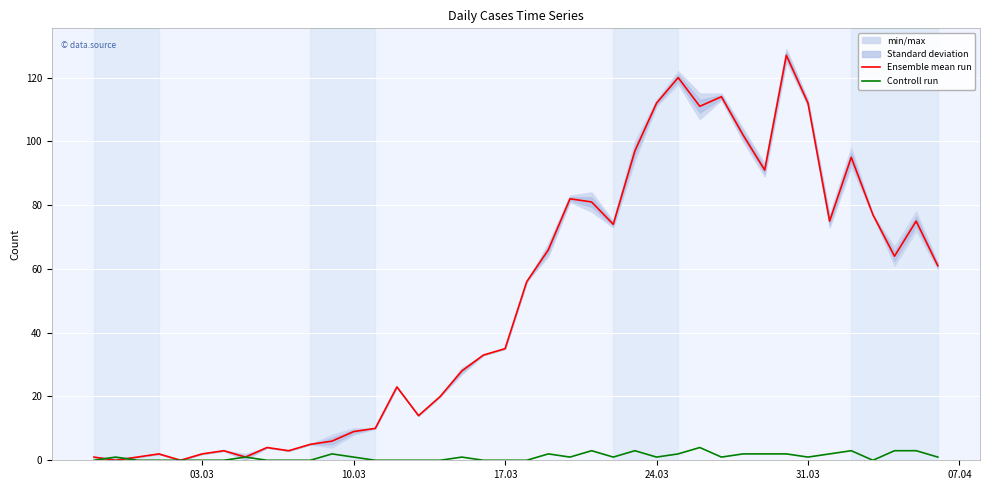

The value of Ensemble mean run at 31.03 is 153. True or false?

False